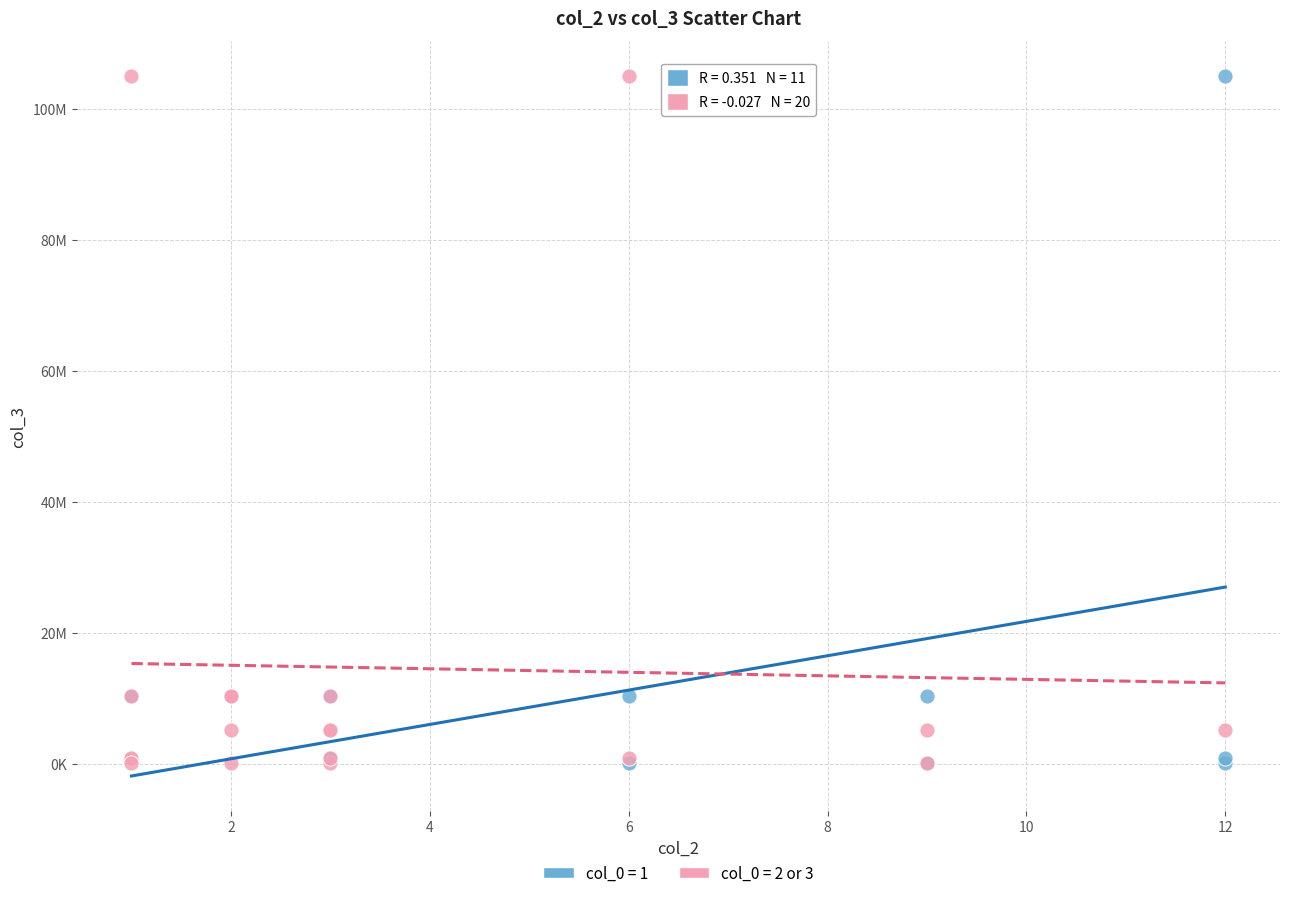

What are all the series names shown in the legend?

col_0 = 1, col_0 = 2 or 3